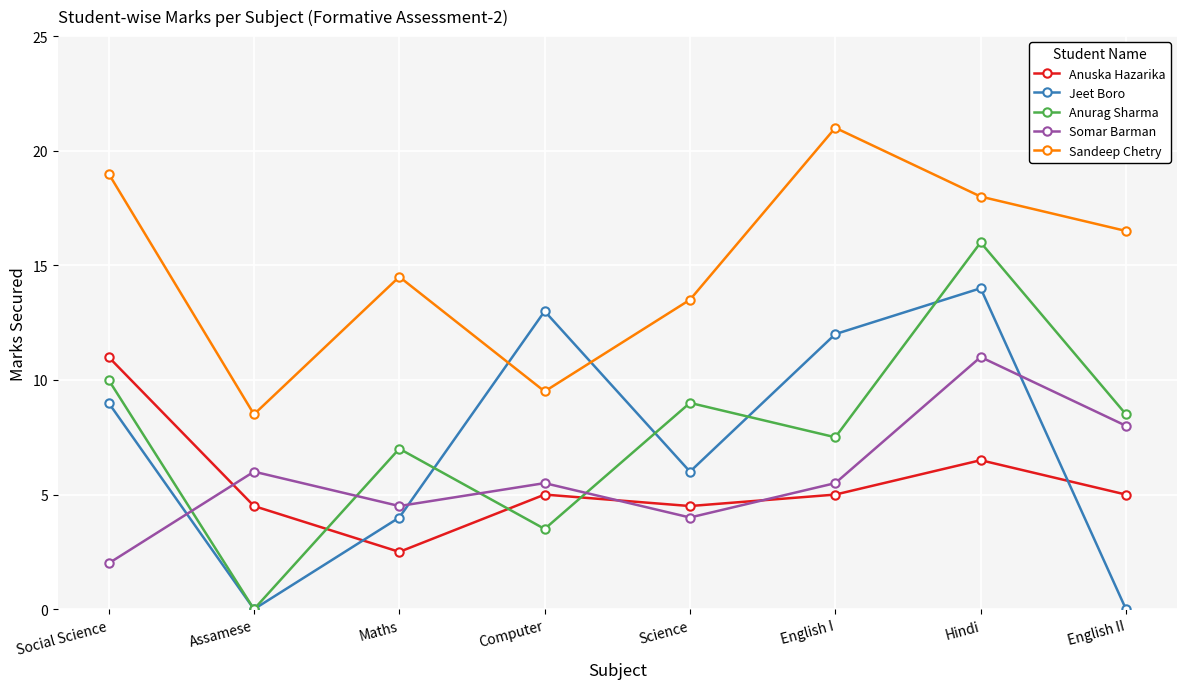

What is the label of the 5th point from the right?

Computer